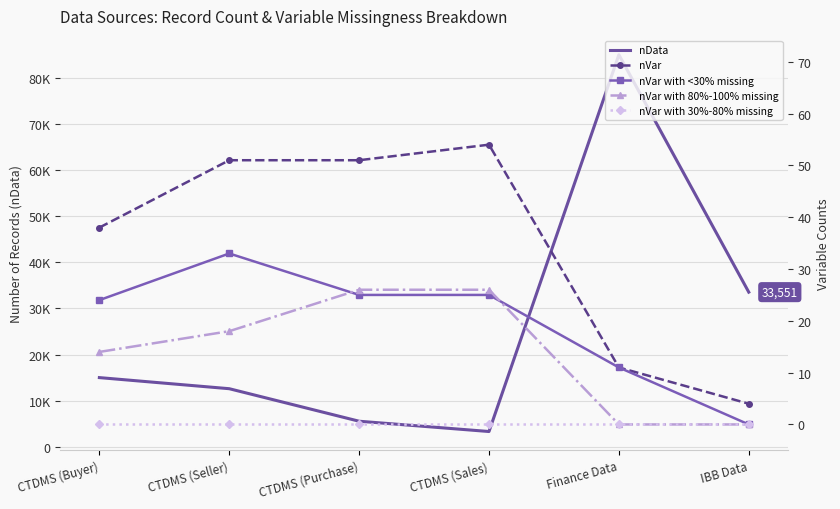

True or false: nVar with <30% missing and nVar intersect in this chart.

False